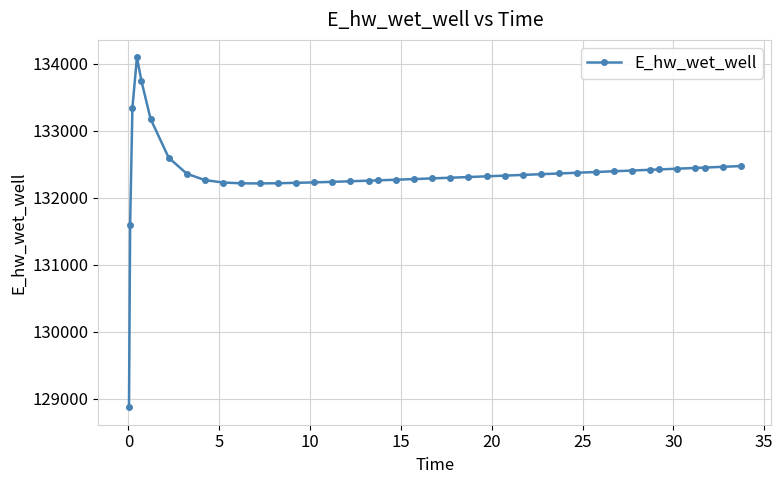

True or false: there are more than 0 points higher than both neighbors.

True